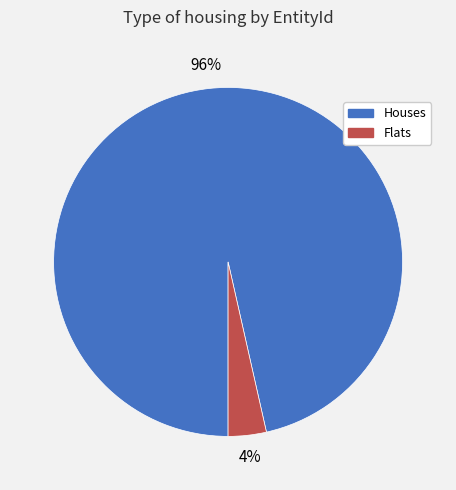

How many segments does this pie chart have?

2